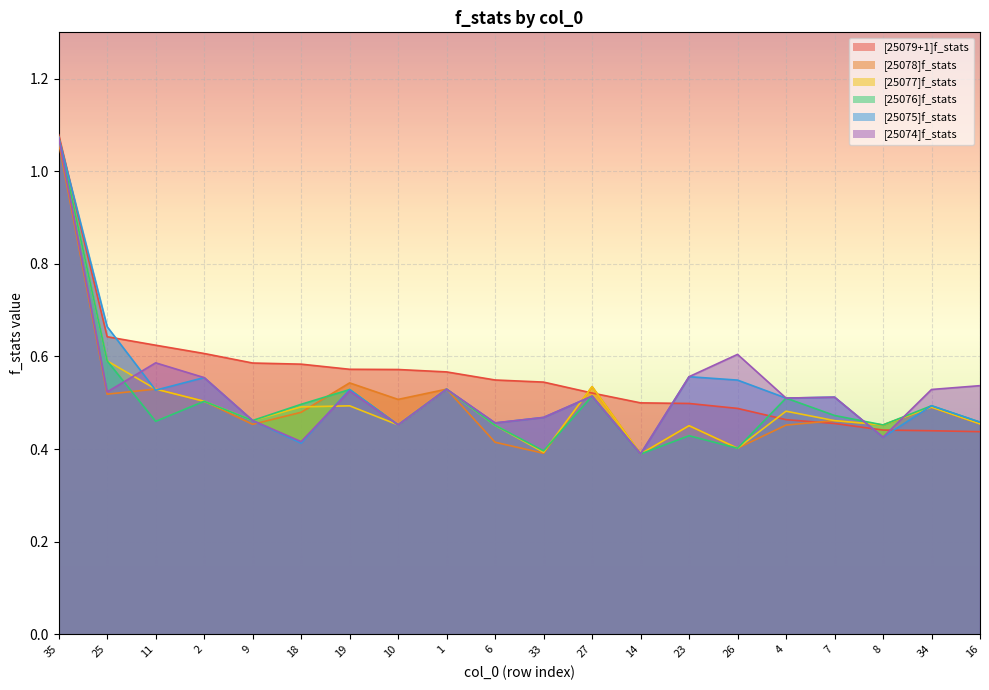

Which series changed the most between 11 and 8?

[25079+1]f_stats